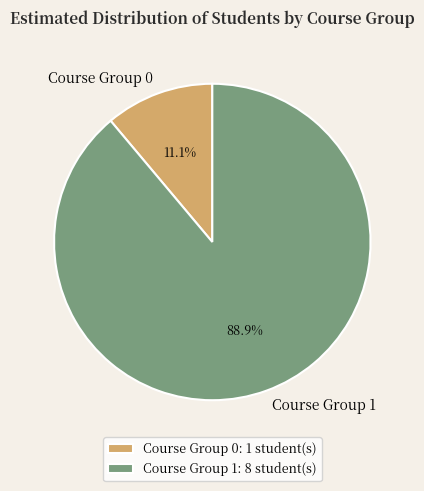

What percentage is the Course Group 1 slice, to the nearest percent?

89%